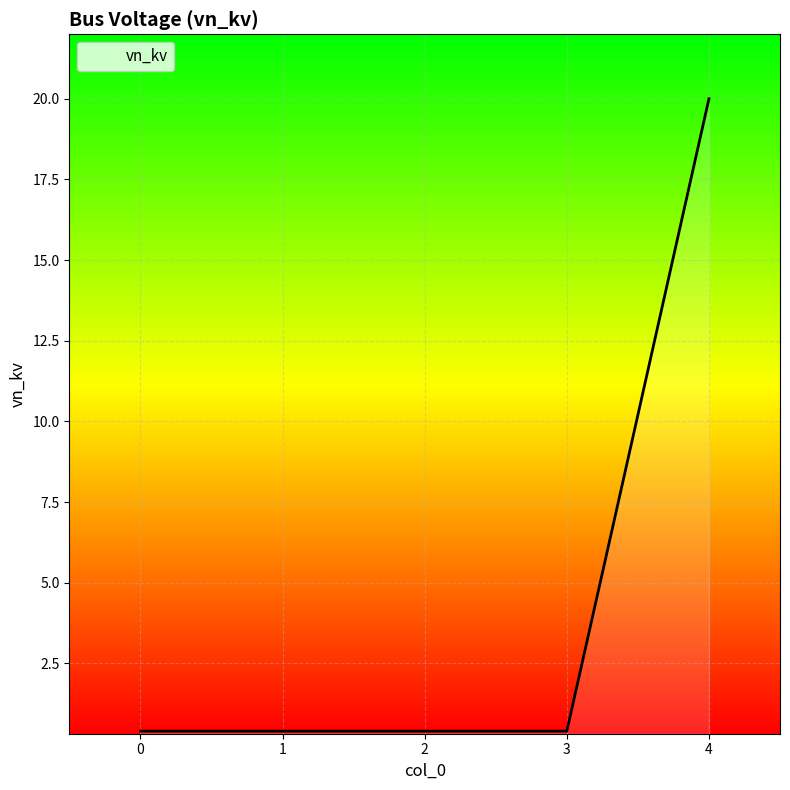

What is the difference between the maximum and minimum values?

19.6